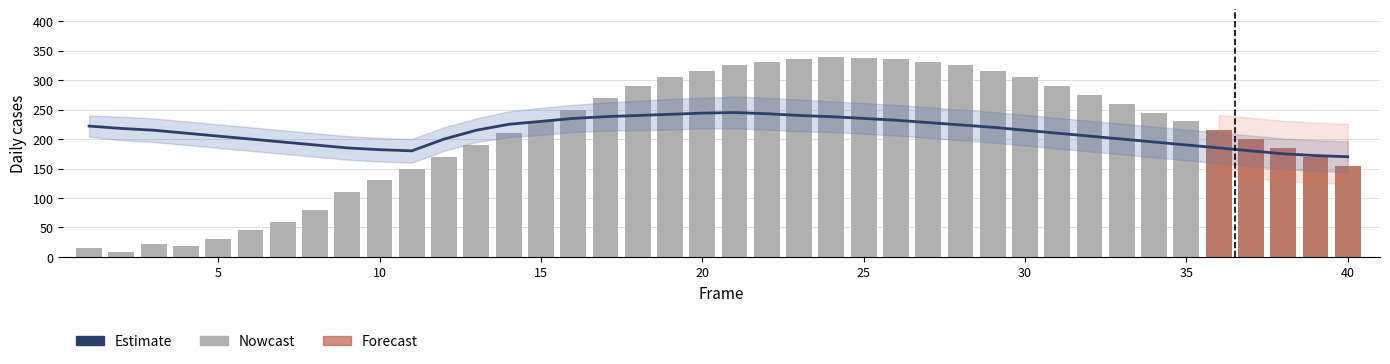

Which has a higher value, 9 or 31?

31